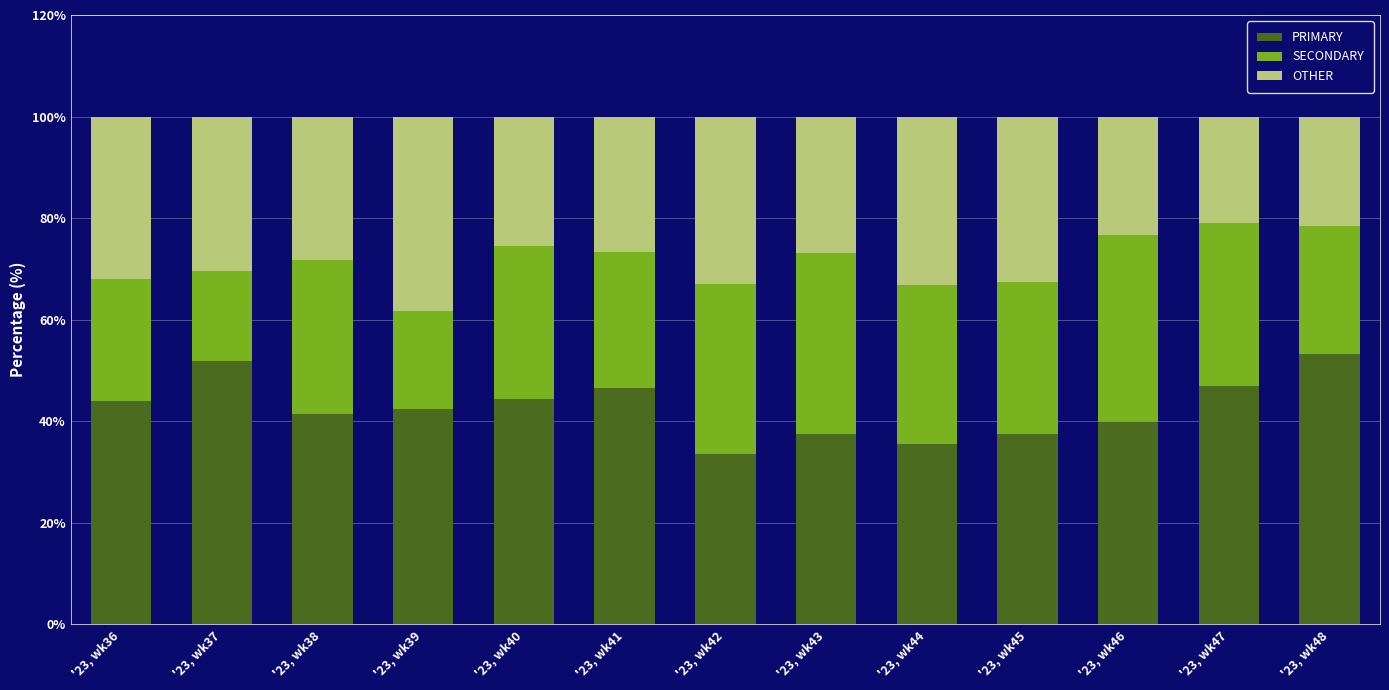

What is the maximum value for PRIMARY?

53.2